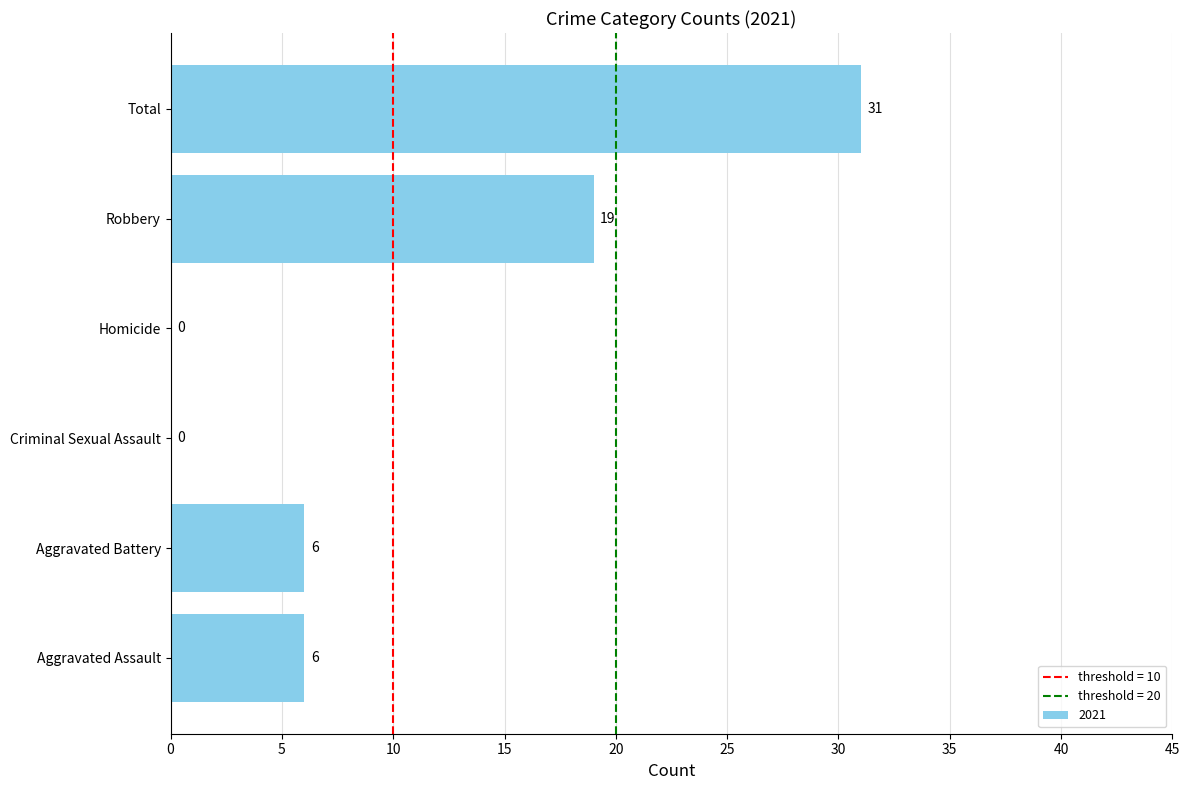

Where is the data nearest to the value 15?

Robbery